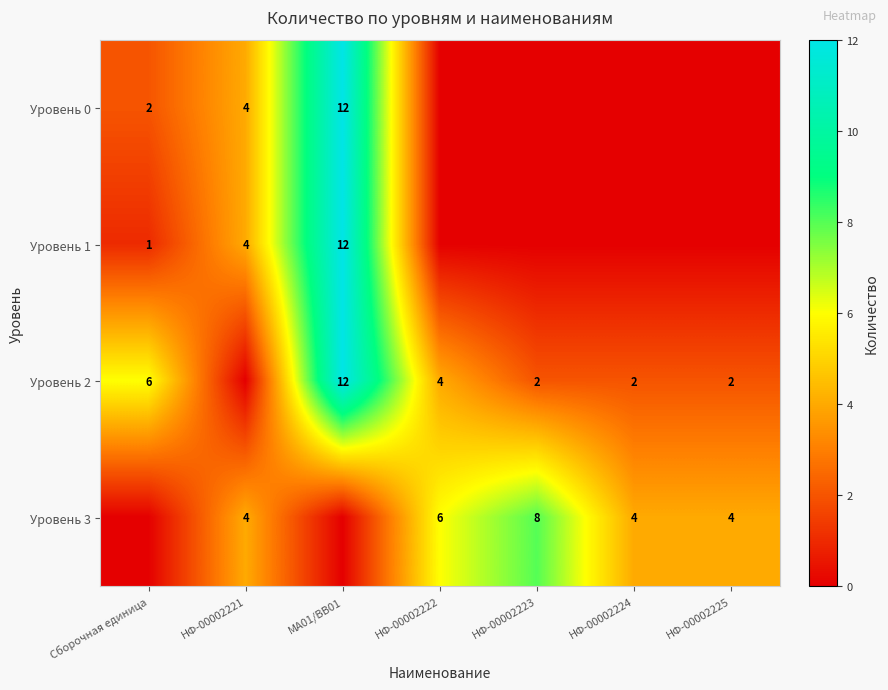

True or false: Уровень 1 has a value of 6 at НФ-00002221.

False